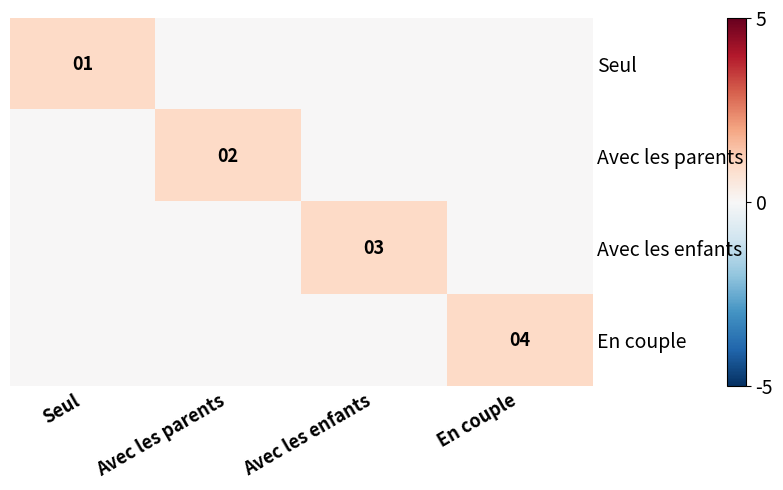

At which label does Avec les enfants reach its minimum?

Seul